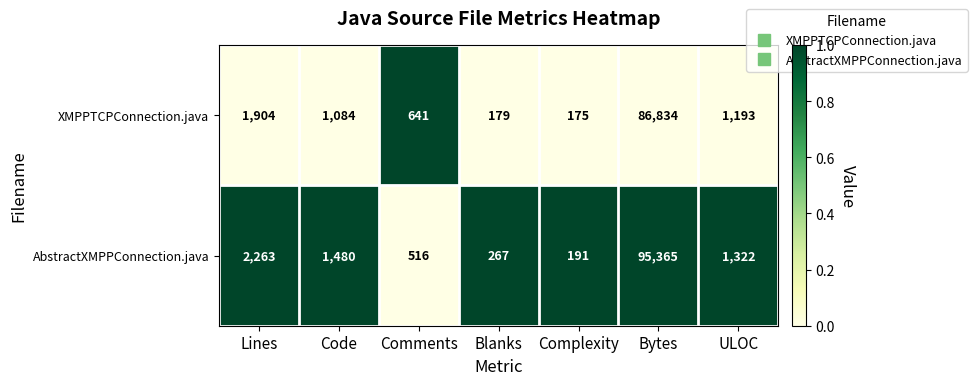

The AbstractXMPPConnection.java series shows 762 at Lines. True or false?

False